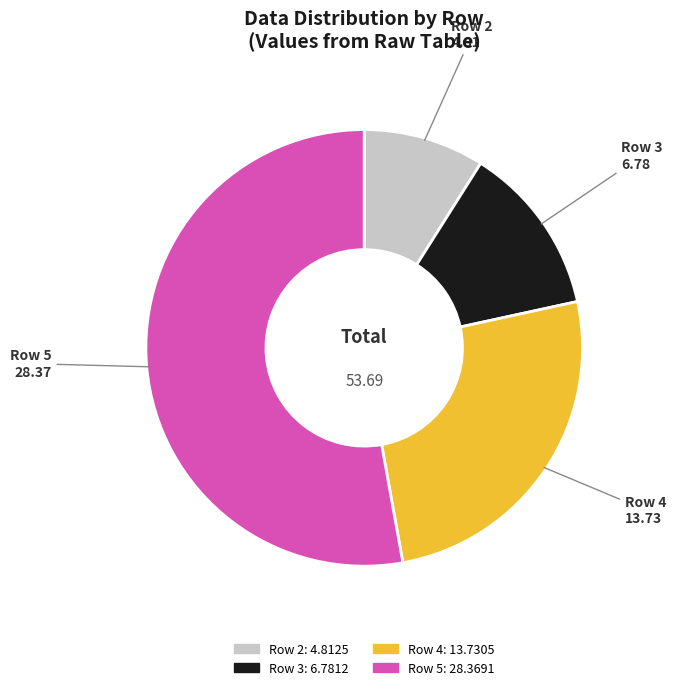

Is the sum of Row 5: 28.3691 and Row 3: 6.7812 greater than half?

Yes